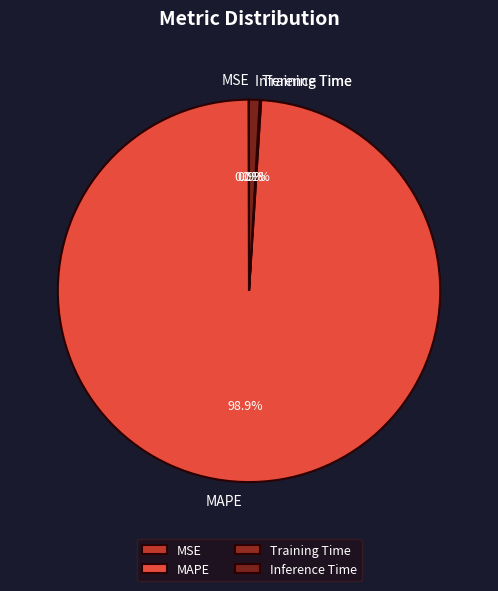

How much of the chart is everything except Inference Time?

99.1%